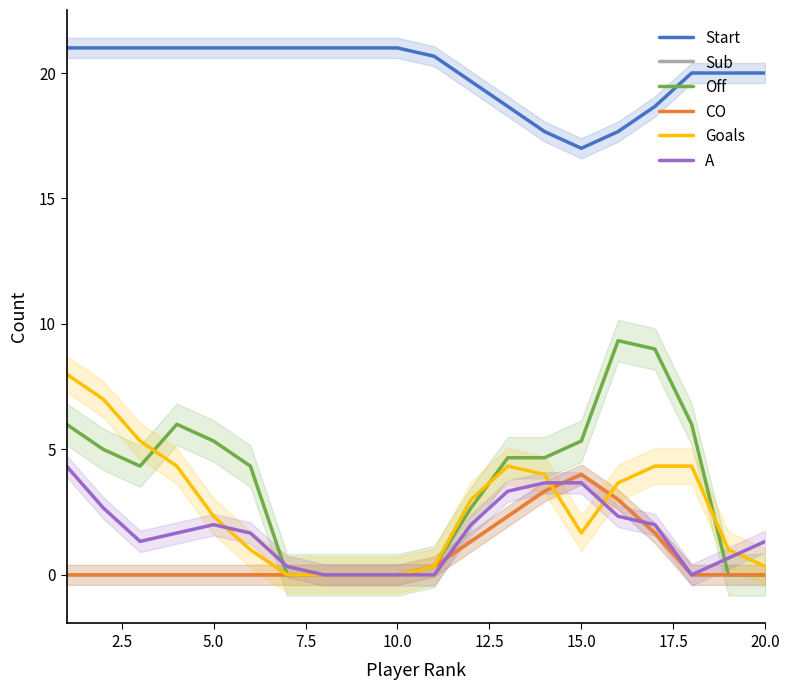

What is the difference between the second highest and second lowest values in the A series?

3.7